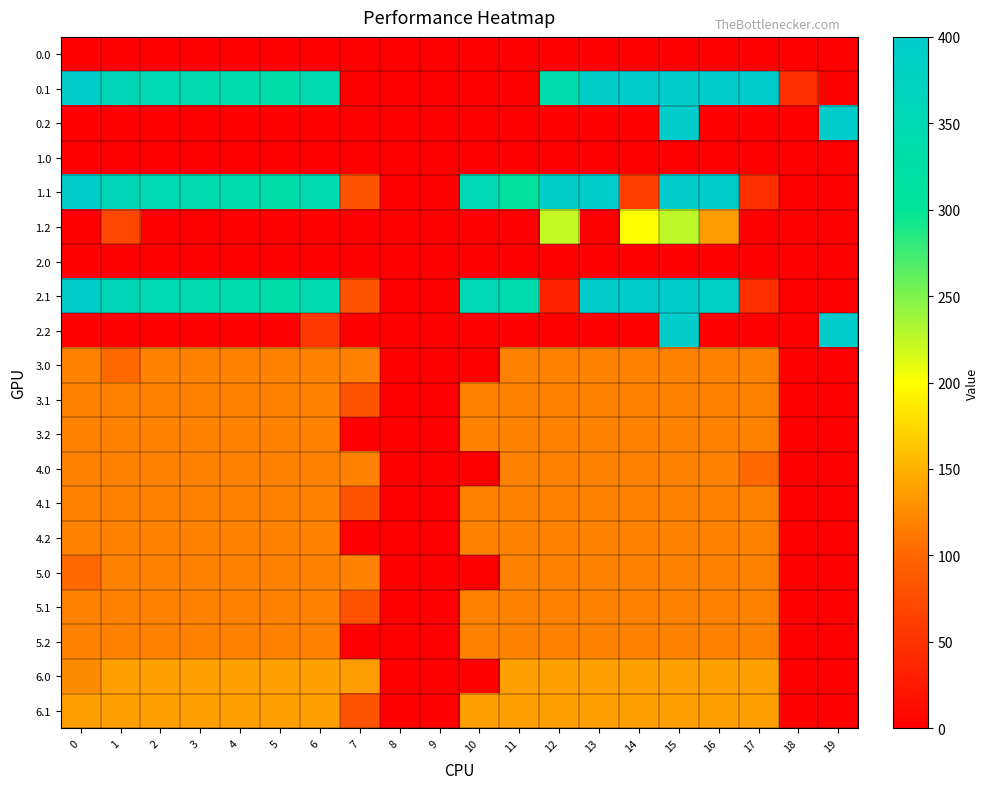

Reading right to left, list all the values displayed in this chart.

0.0: 19=0.0	18=0.0	17=0.0	16=0.0	15=0.0	14=0.0	13=0.0	12=0.0	11=0.0	10=0.0	9=0.0	8=0.0	7=0.0	6=0.0	5=0.0	4=0.0	3=0.0	2=0.0	1=0.0	0=0.0
0.1: 19=0.0	18=46.4	17=400.0	16=400.0	15=400.0	14=399.7	13=388.5	12=340.1	11=0.0	10=0.0	9=0.0	8=0.0	7=0.0	6=345.2	5=329.5	4=339.6	3=342.7	2=347.9	1=361.1	0=400.0
0.2: 19=400.0	18=0.0	17=0.0	16=0.0	15=400.0	14=0.0	13=0.0	12=0.0	11=0.0	10=0.0	9=0.0	8=0.0	7=0.0	6=0.0	5=0.0	4=0.0	3=0.0	2=0.0	1=0.0	0=0.0
1.0: 19=0.0	18=0.0	17=0.0	16=0.0	15=0.0	14=0.0	13=0.0	12=0.0	11=0.0	10=0.0	9=0.0	8=0.0	7=0.0	6=0.0	5=0.0	4=0.0	3=0.0	2=0.0	1=0.0	0=0.0
1.1: 19=0.0	18=0.0	17=46.4	16=400.0	15=400.0	14=61.5	13=399.7	12=388.5	11=310.4	10=353.7	9=0.0	8=0.0	7=81.6	6=345.2	5=329.5	4=339.6	3=342.7	2=347.9	1=361.1	0=400.0
1.2: 19=0.0	18=0.0	17=0.0	16=135.6	15=226.4	14=199.2	13=0.0	12=223.1	11=0.0	10=0.0	9=0.0	8=0.0	7=0.0	6=0.0	5=0.0	4=0.0	3=0.0	2=0.0	1=70.7	0=0.0
2.0: 19=0.0	18=0.0	17=0.0	16=0.0	15=0.0	14=0.0	13=0.0	12=0.0	11=0.0	10=0.0	9=0.0	8=0.0	7=0.0	6=0.0	5=0.0	4=0.0	3=0.0	2=0.0	1=0.0	0=0.0
2.1: 19=0.0	18=0.0	17=46.4	16=384.7	15=400.0	14=400.0	13=399.7	12=35.5	11=340.1	10=353.7	9=0.0	8=0.0	7=81.6	6=345.2	5=329.5	4=339.6	3=342.7	2=347.9	1=361.1	0=400.0
2.2: 19=400.0	18=0.0	17=0.0	16=0.0	15=400.0	14=0.0	13=0.0	12=0.0	11=0.0	10=0.0	9=0.0	8=0.0	7=0.0	6=55.1	5=0.0	4=0.0	3=0.0	2=0.0	1=0.0	0=0.0
3.0: 19=0.0	18=0.0	17=119.0	16=119.0	15=119.0	14=119.0	13=119.0	12=119.0	11=119.0	10=0.0	9=0.0	8=0.0	7=119.0	6=119.0	5=119.0	4=119.0	3=119.0	2=119.0	1=102.9	0=119.0
3.1: 19=0.0	18=0.0	17=119.0	16=119.0	15=119.0	14=119.0	13=119.0	12=119.0	11=119.0	10=119.0	9=0.0	8=0.0	7=81.6	6=119.0	5=119.0	4=119.0	3=119.0	2=119.0	1=119.0	0=119.0
3.2: 19=0.0	18=0.0	17=119.0	16=119.0	15=119.0	14=119.0	13=119.0	12=119.0	11=119.0	10=119.0	9=0.0	8=0.0	7=0.0	6=119.0	5=119.0	4=119.0	3=119.0	2=119.0	1=119.0	0=119.0
4.0: 19=0.0	18=0.0	17=102.9	16=119.0	15=119.0	14=119.0	13=119.0	12=119.0	11=119.0	10=0.0	9=0.0	8=0.0	7=119.0	6=119.0	5=119.0	4=119.0	3=119.0	2=119.0	1=119.0	0=119.0
4.1: 19=0.0	18=0.0	17=119.0	16=119.0	15=119.0	14=119.0	13=119.0	12=119.0	11=119.0	10=119.0	9=0.0	8=0.0	7=81.6	6=119.0	5=119.0	4=119.0	3=119.0	2=119.0	1=119.0	0=119.0
4.2: 19=0.0	18=0.0	17=119.0	16=119.0	15=119.0	14=119.0	13=119.0	12=119.0	11=119.0	10=119.0	9=0.0	8=0.0	7=0.0	6=119.0	5=119.0	4=119.0	3=119.0	2=119.0	1=119.0	0=119.0
5.0: 19=0.0	18=0.0	17=119.0	16=119.0	15=119.0	14=119.0	13=119.0	12=119.0	11=119.0	10=0.0	9=0.0	8=0.0	7=119.0	6=119.0	5=119.0	4=119.0	3=119.0	2=119.0	1=119.0	0=102.9
5.1: 19=0.0	18=0.0	17=119.0	16=119.0	15=119.0	14=119.0	13=119.0	12=119.0	11=119.0	10=119.0	9=0.0	8=0.0	7=81.6	6=119.0	5=119.0	4=119.0	3=119.0	2=119.0	1=119.0	0=119.0
5.2: 19=0.0	18=0.0	17=119.0	16=119.0	15=119.0	14=119.0	13=119.0	12=119.0	11=119.0	10=119.0	9=0.0	8=0.0	7=0.0	6=119.0	5=119.0	4=119.0	3=119.0	2=119.0	1=119.0	0=119.0
6.0: 19=0.0	18=0.0	17=138.0	16=138.0	15=138.0	14=138.0	13=138.0	12=138.0	11=138.0	10=0.0	9=0.0	8=0.0	7=136.4	6=138.0	5=138.0	4=138.0	3=138.0	2=138.0	1=138.0	0=124.6
6.1: 19=0.0	18=0.0	17=138.0	16=138.0	15=138.0	14=138.0	13=138.0	12=138.0	11=138.0	10=138.0	9=0.0	8=0.0	7=81.6	6=138.0	5=138.0	4=138.0	3=138.0	2=138.0	1=138.0	0=138.0